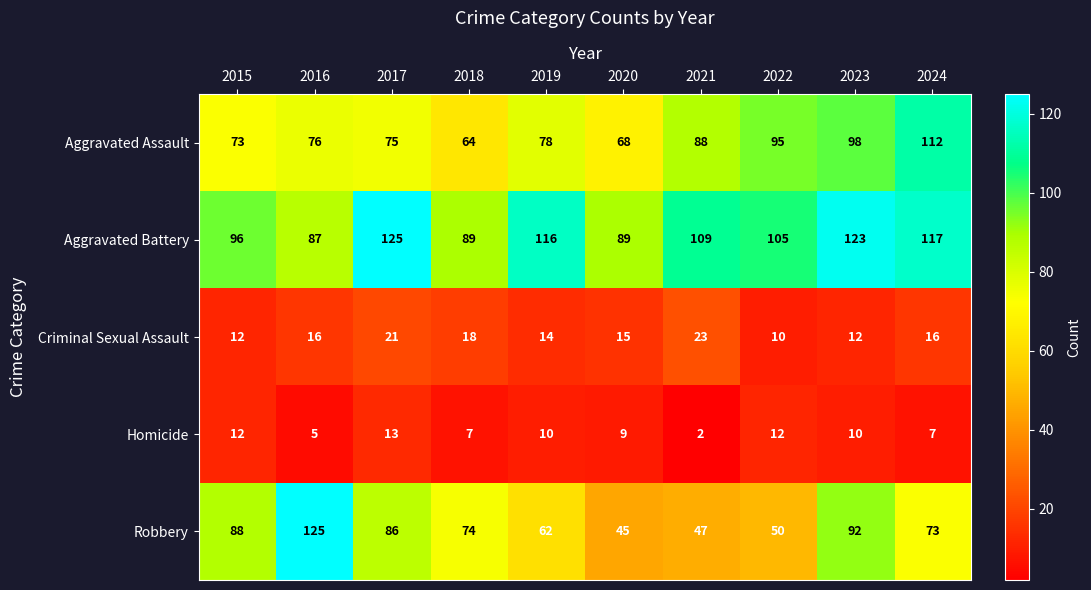

The value of Aggravated Assault at 2023 is 147. True or false?

False